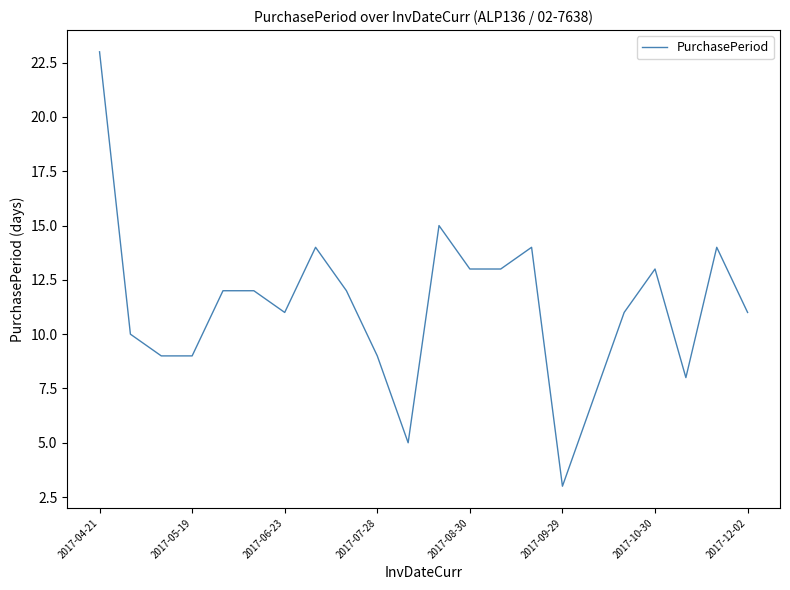

What is the sum of all values?

248